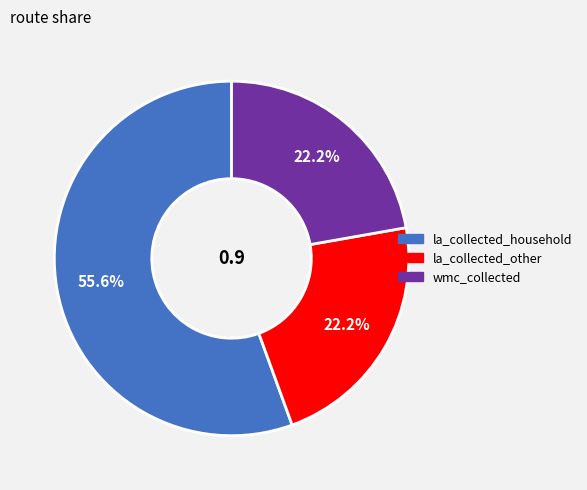

Is there any slice that represents more than half of the pie?

Yes